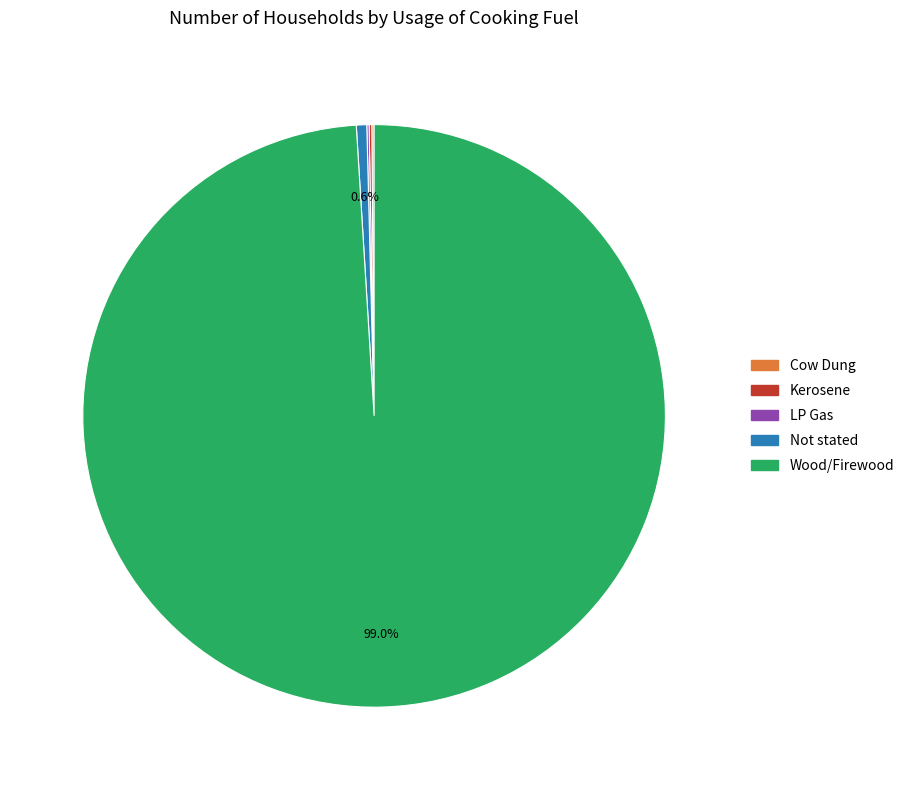

Which slice is the largest?

Wood/Firewood